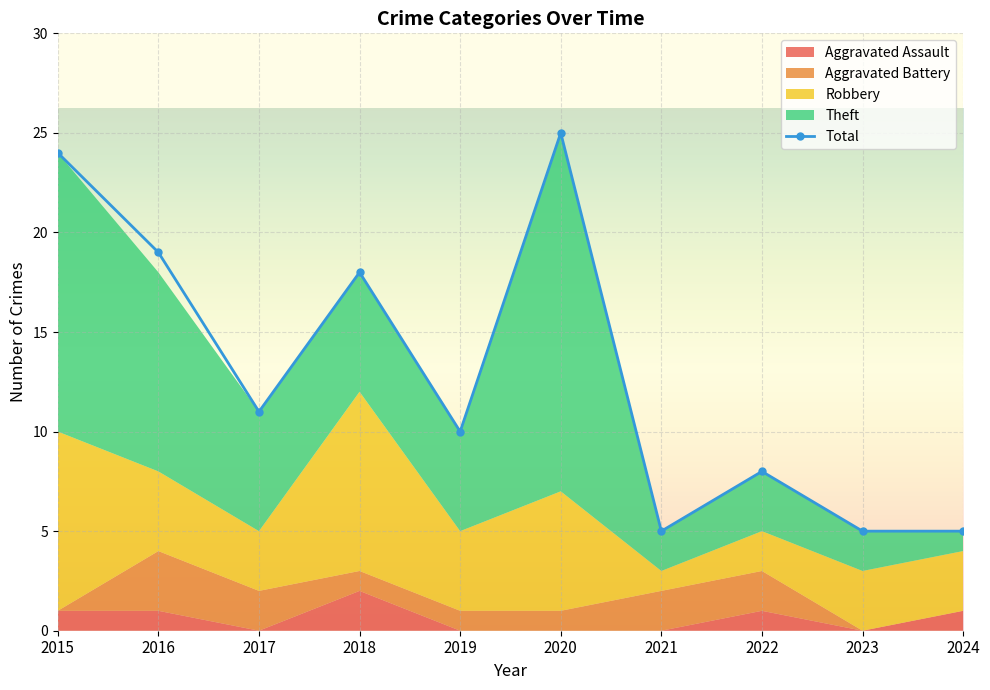

What is the maximum value shown in the chart?

25